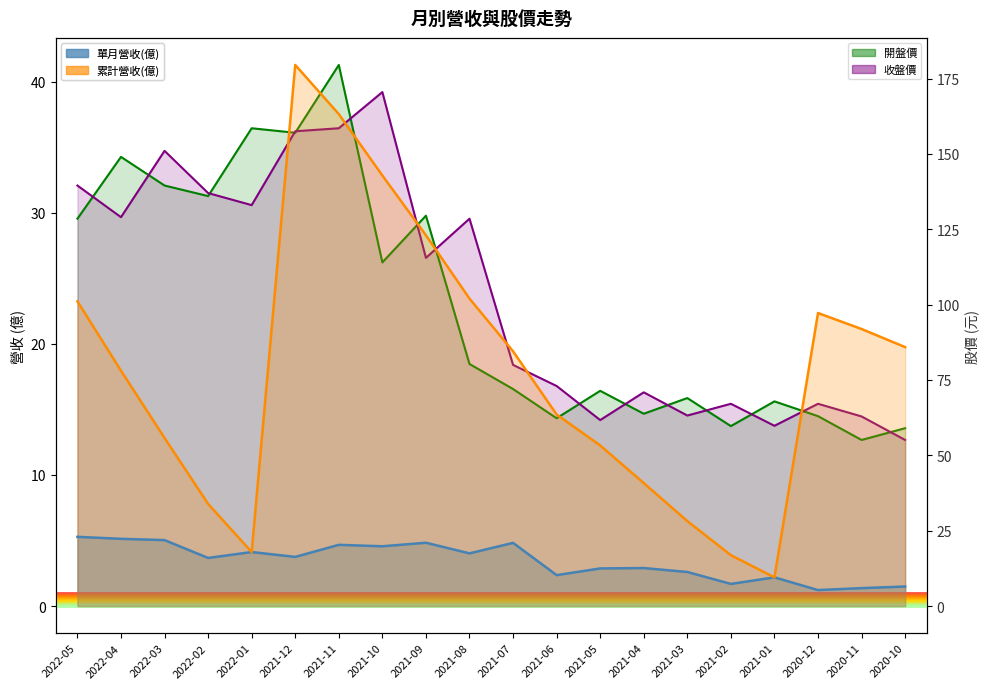

Where is the first local maximum for 累計營收(億)?

2021-12